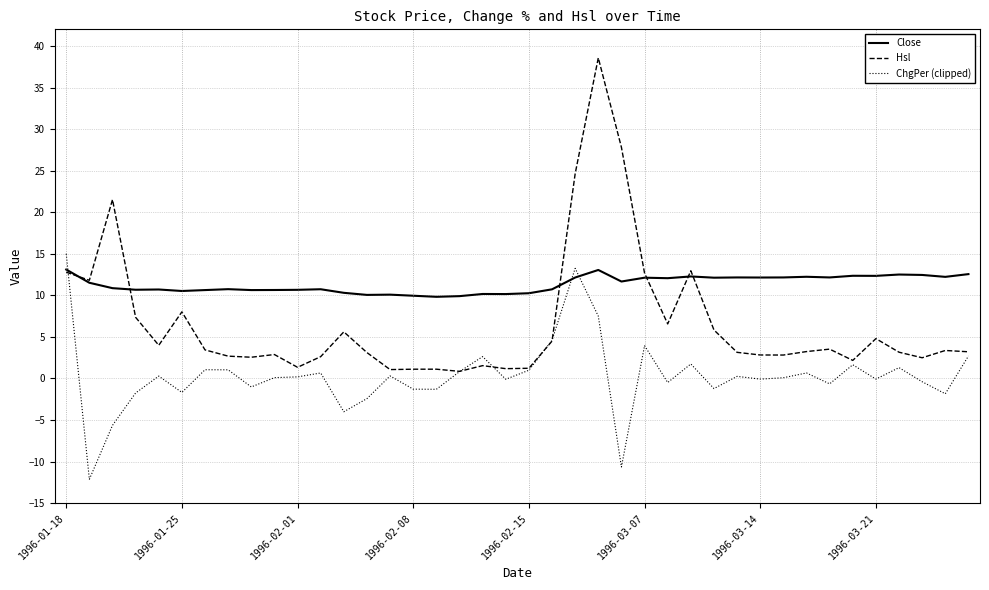

What is the minimum value for Close?

9.8